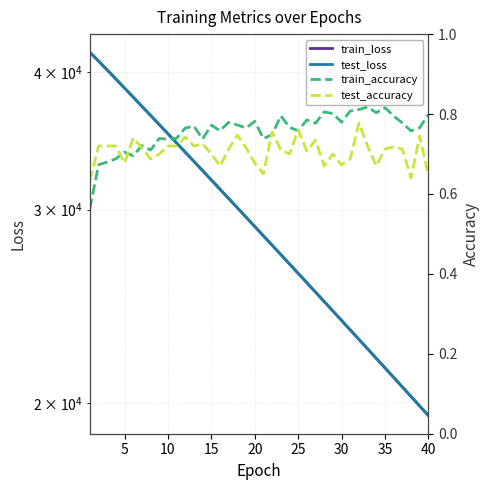

The train_accuracy series shows 0.4 at 5. True or false?

False